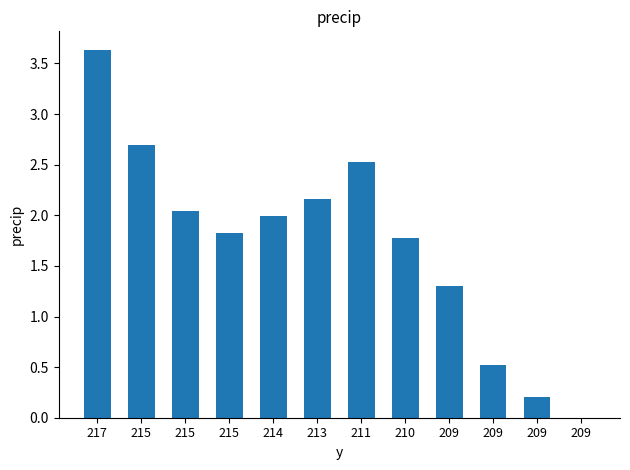

What is the ratio of the value at 214 to the value at 215?

1.0